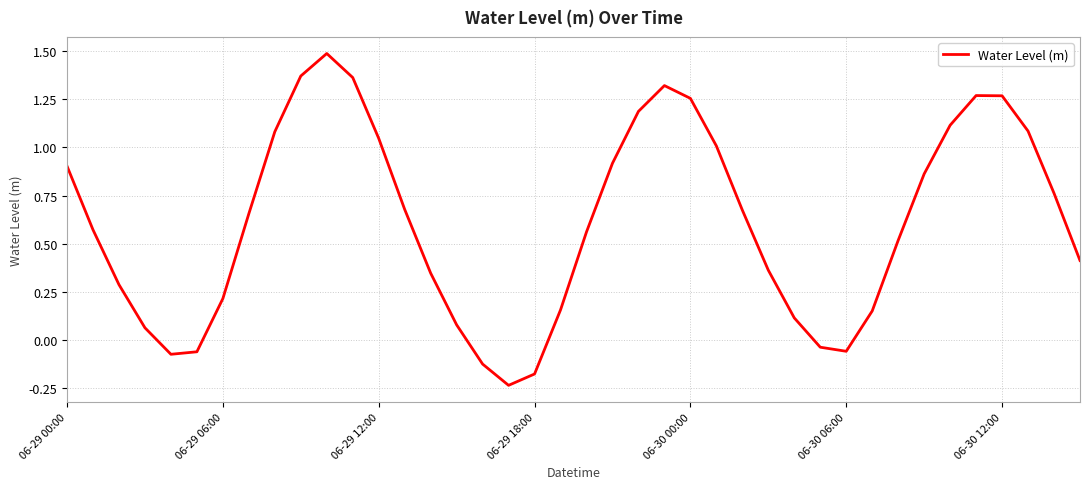

What is the greatest value displayed?

1.5